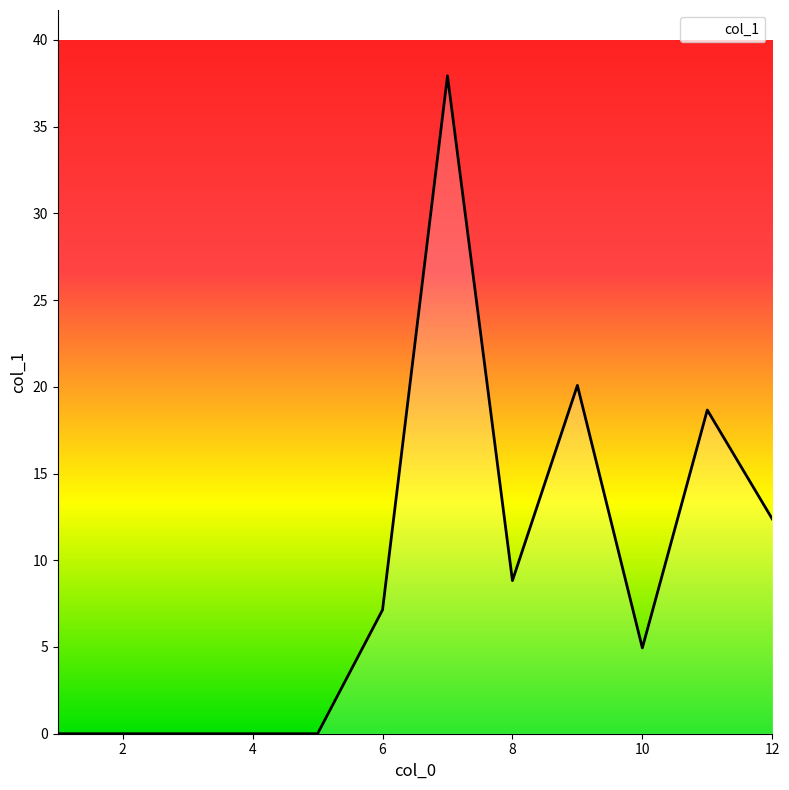

What is the difference between the maximum and minimum values?

37.9